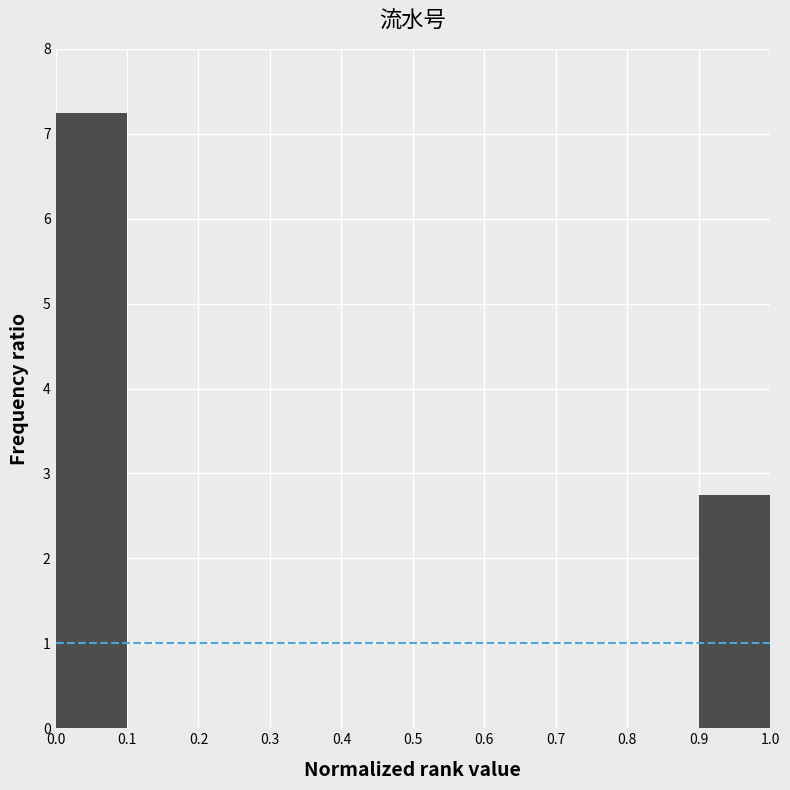

Which range on the x-axis has the tallest bar?

0.0 to 0.1